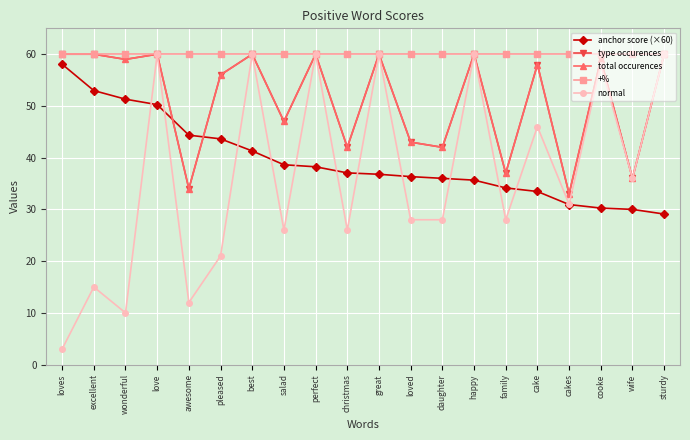

Is this an area chart (filled region under the line)?

No